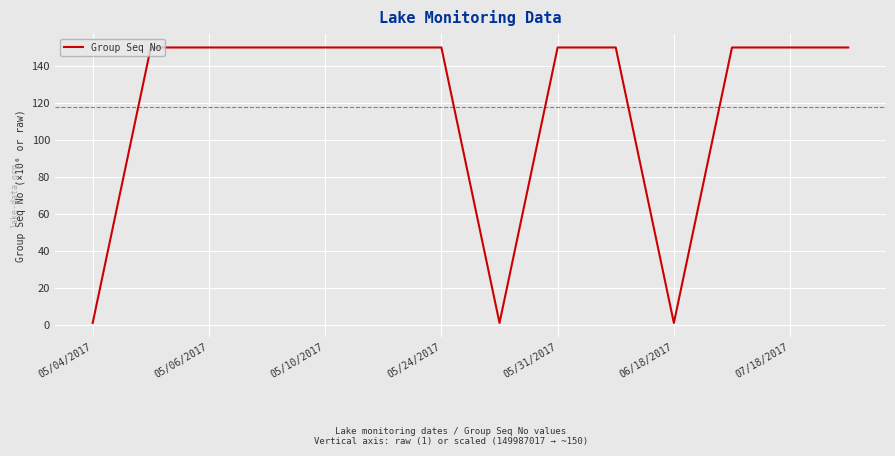

What is the maximum value shown in the chart?

150.0